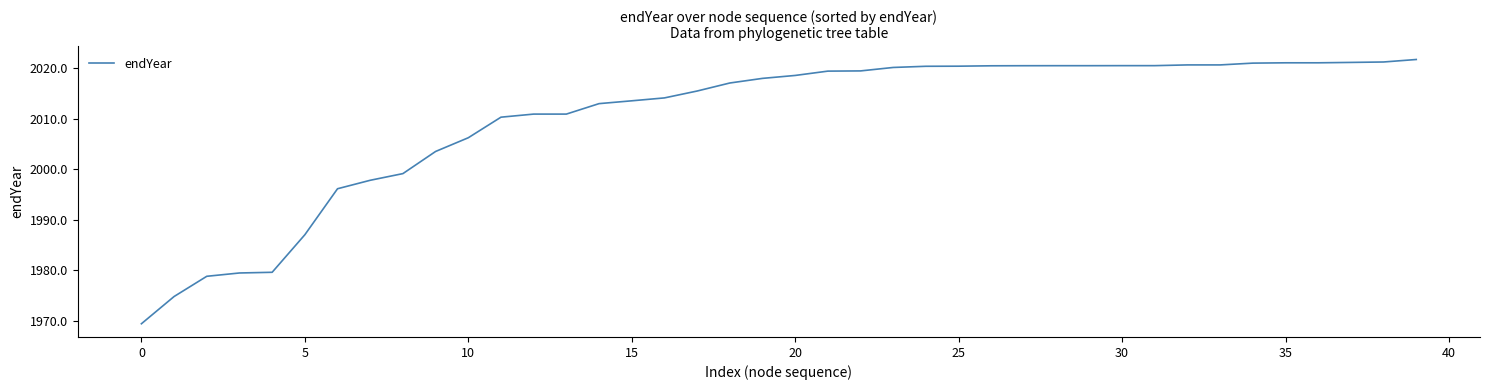

What is the difference between the maximum and minimum values?

52.3